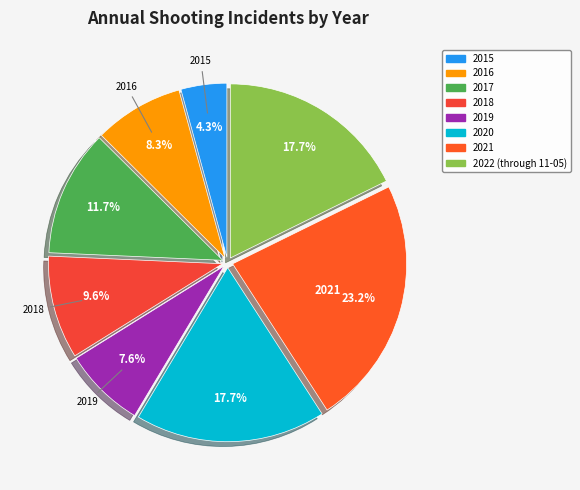

To the nearest percent, what portion does 2018 represent?

10%